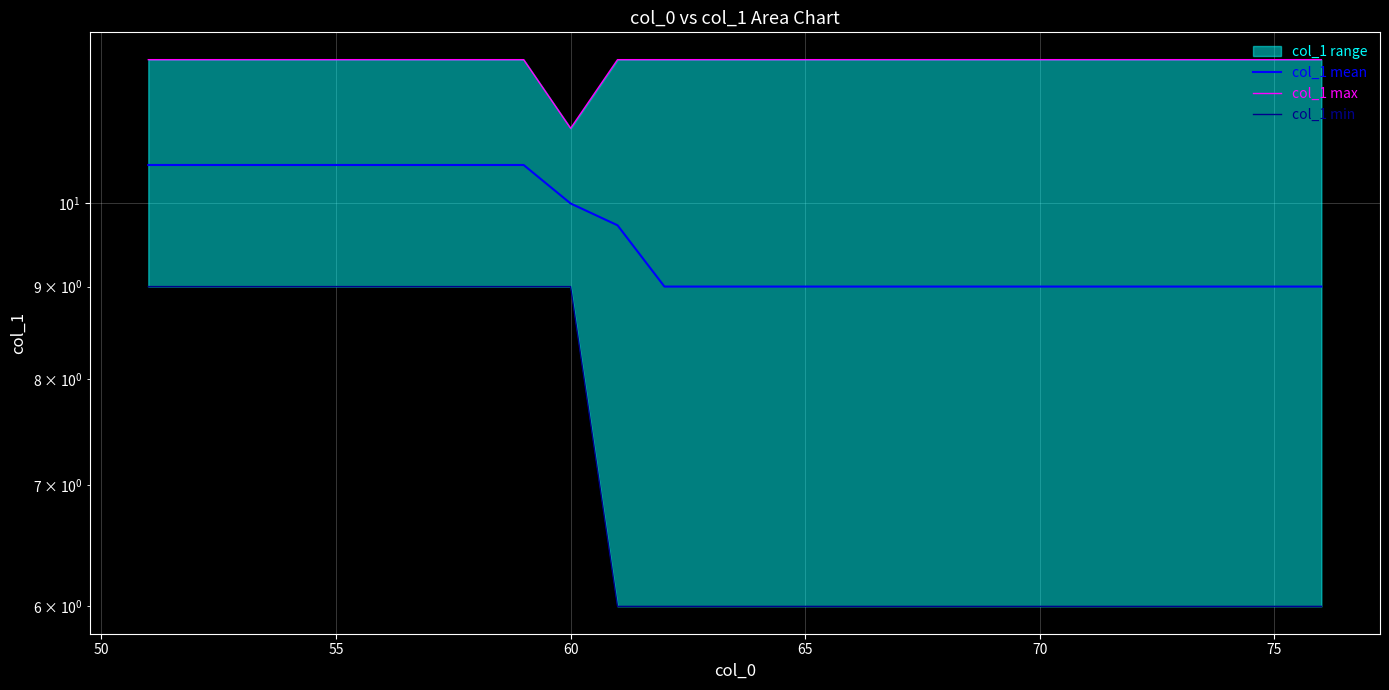

Is the value of col_1 min at 23 greater than the value of col_1 mean at 80?

No